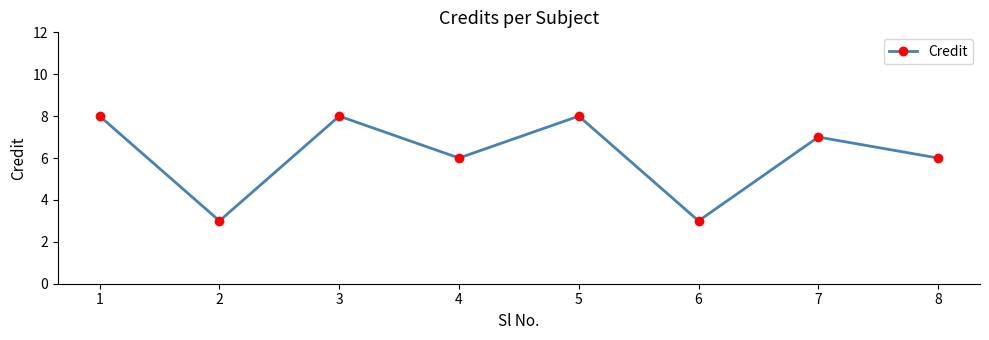

Where is the first local maximum?

3